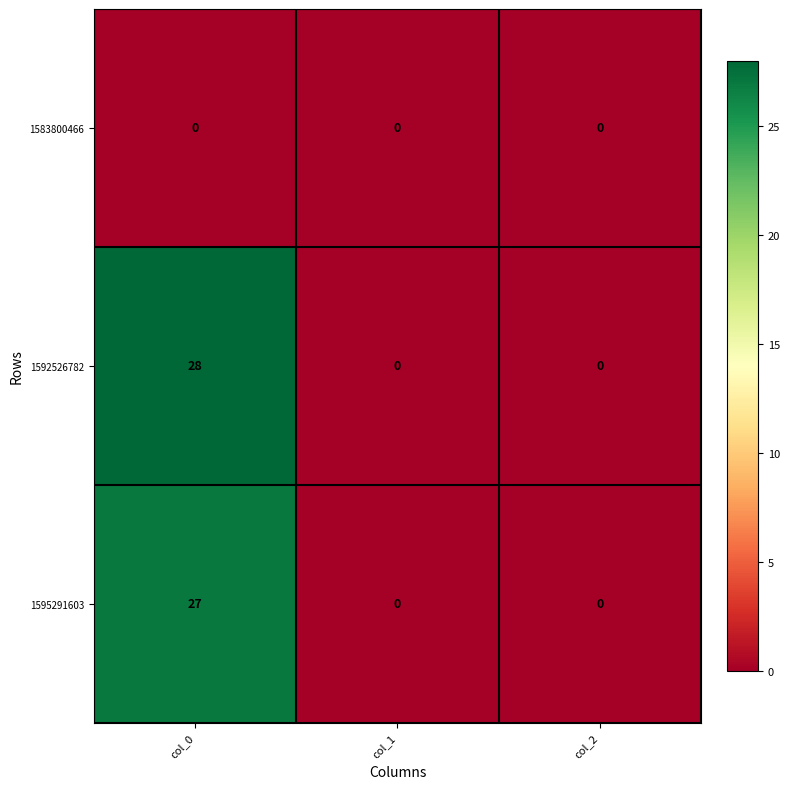

Rank the series by their maximum value, from lowest to highest.

1583800466, 1595291603, 1592526782